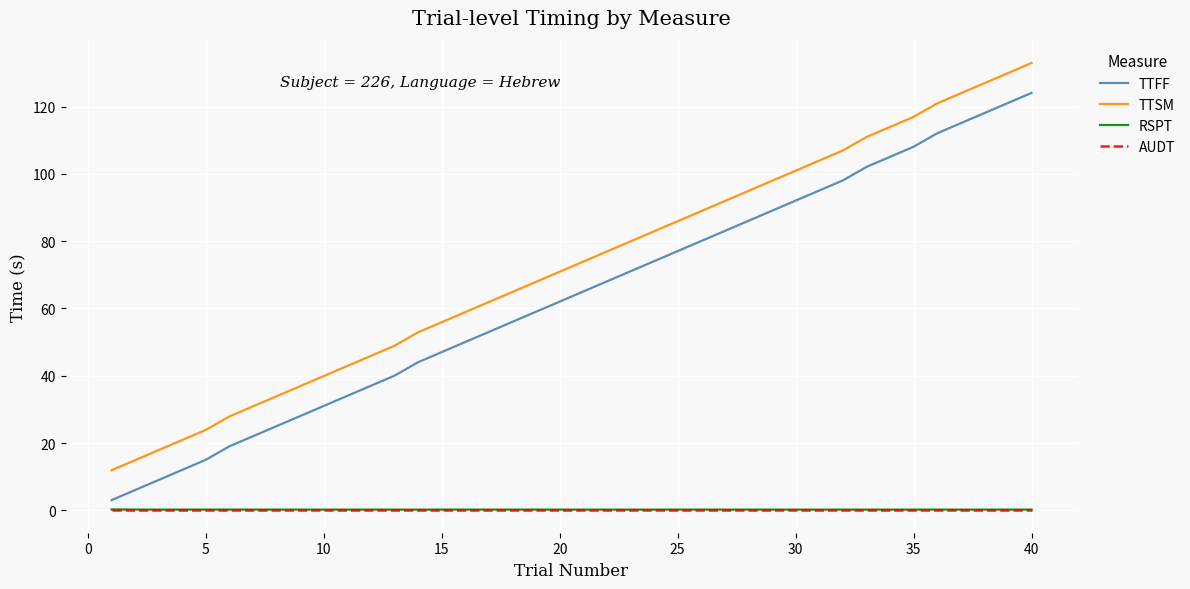

True or false: TTFF and TTSM cross at least once.

False